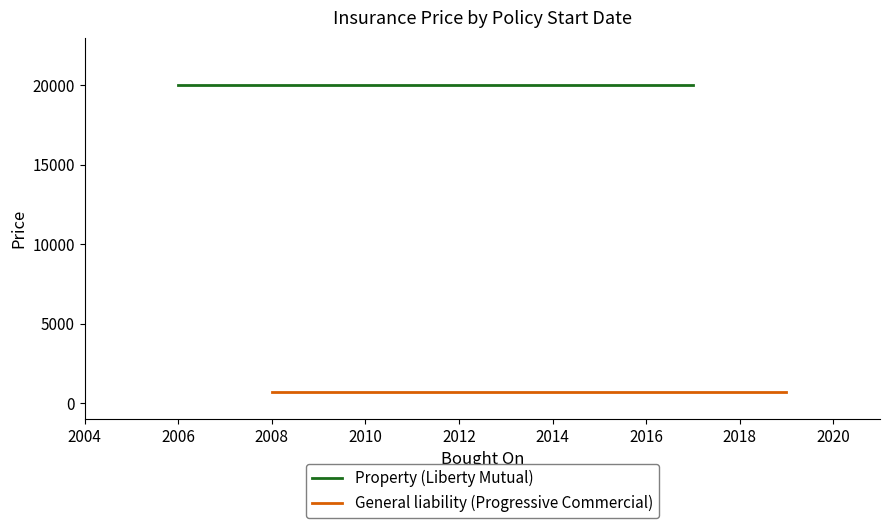

Rank the series at 2006 from lowest to highest value.

General liability (Progressive Commercial), Property (Liberty Mutual)